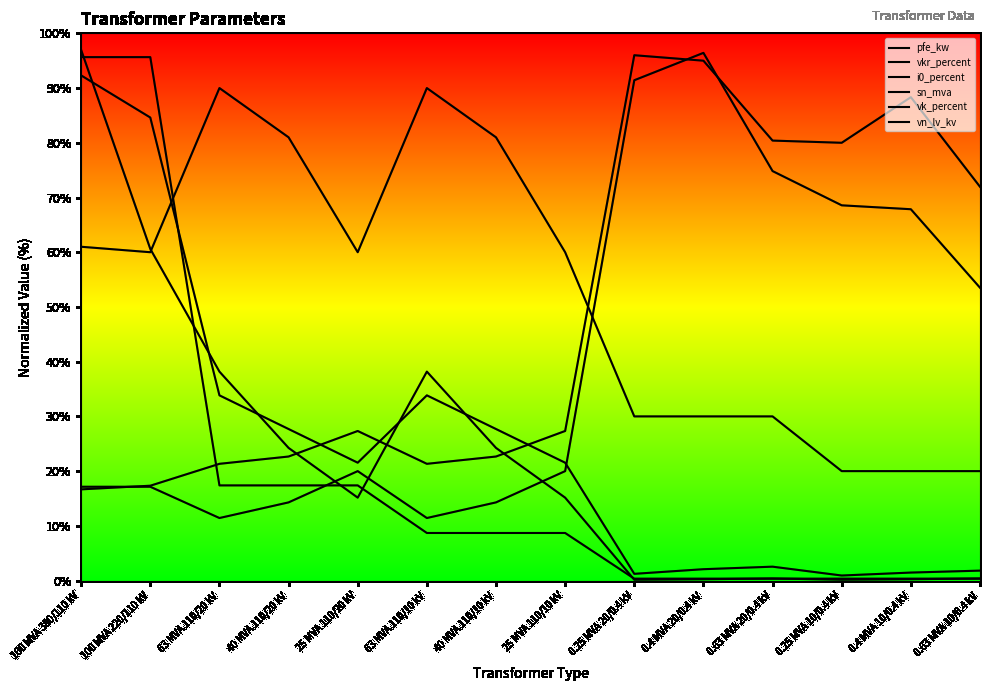

Where is the first local maximum for i0_percent?

25 MVA 110/20 kV